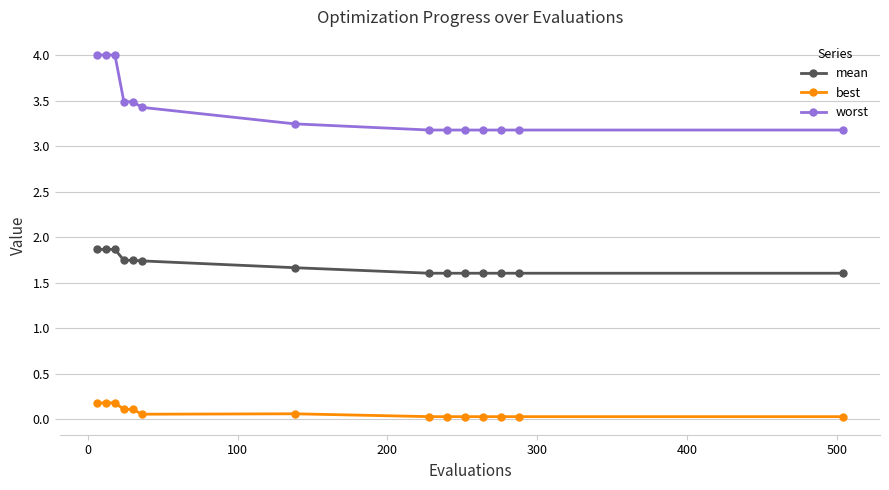

What is the difference between the second highest and minimum values in the best series?

0.2